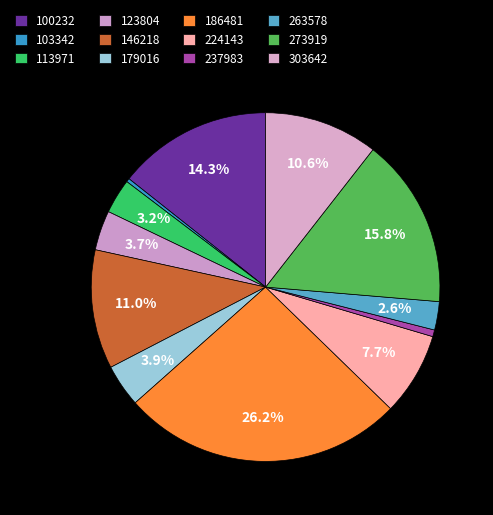

To the nearest percent, what is the difference between the 237983 and 146218 slice percentages?

10%